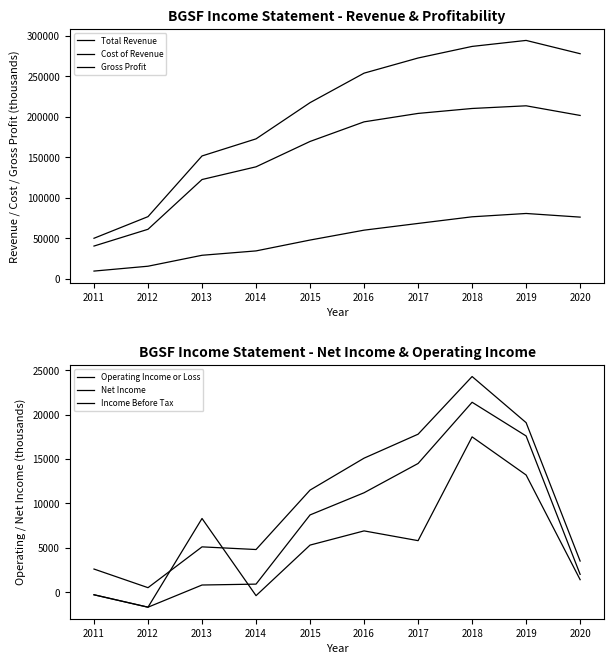

What is the difference between the maximum and minimum values in the Total Revenue series?

244200